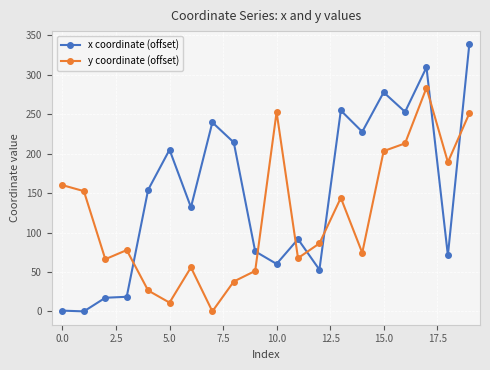

What is the difference between the maximum and minimum values in the y coordinate (offset) series?

283.6